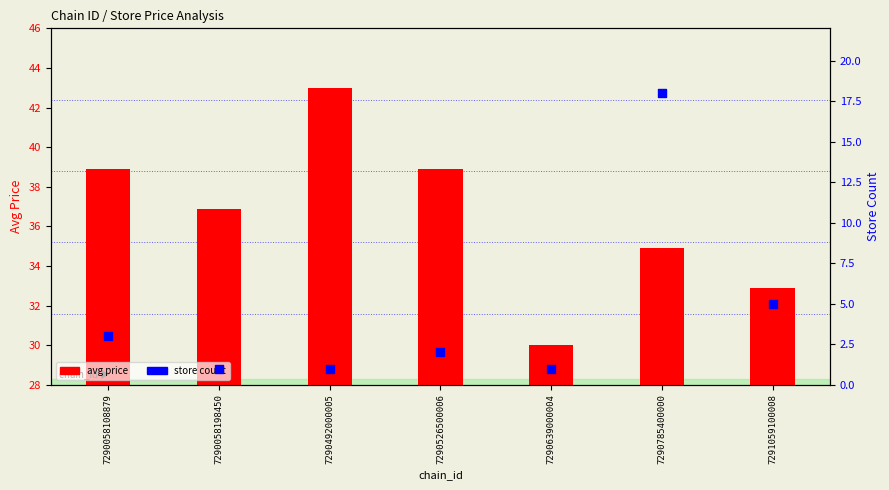

What are all the series names shown in the legend?

avg price, store count